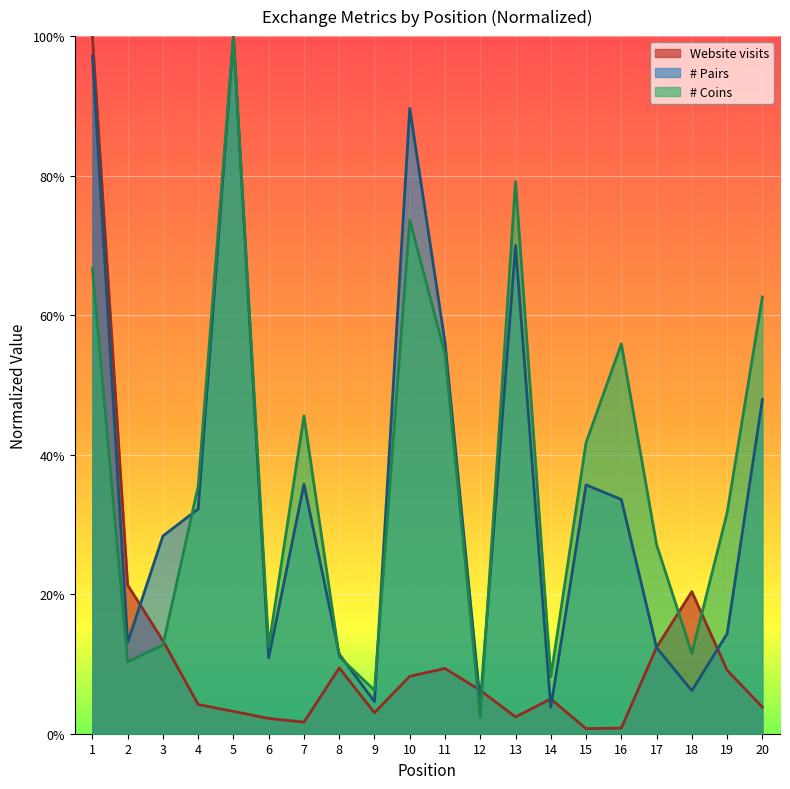

The # Pairs series shows 0.4 at 15. True or false?

True